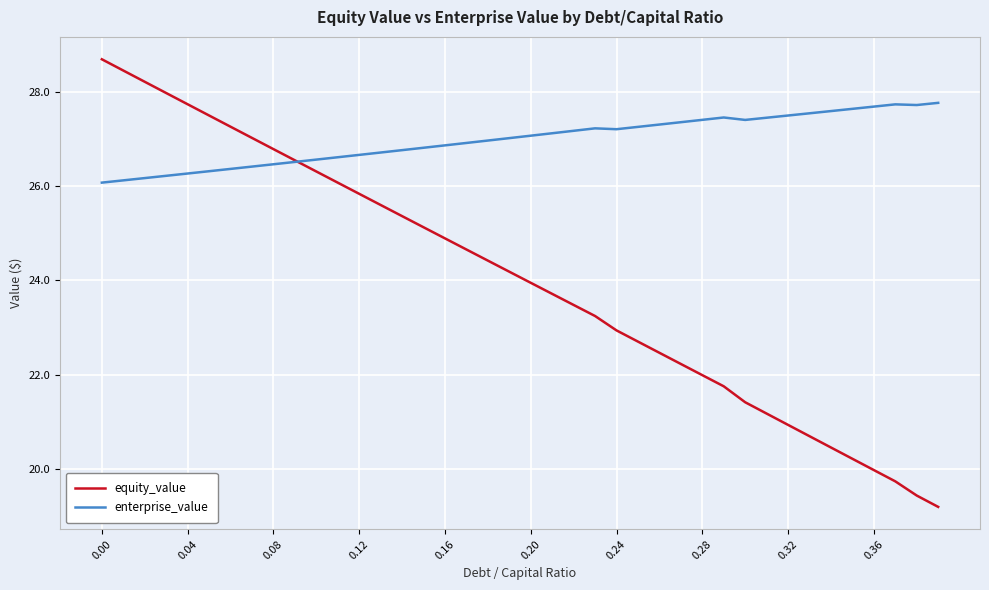

Does the chart have visible grid lines?

Yes